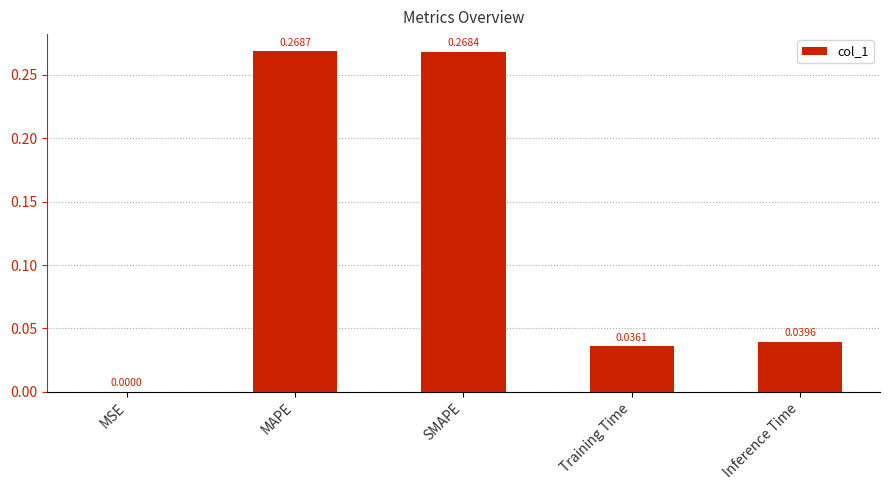

Which has a higher value, Training Time or SMAPE?

SMAPE